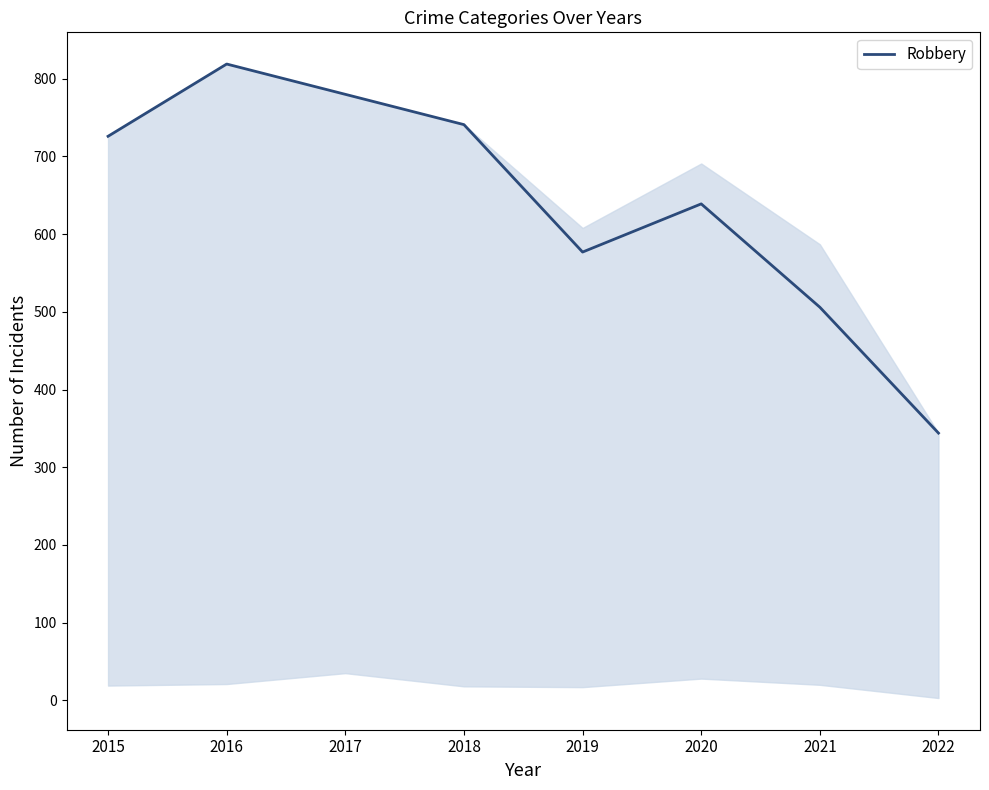

What is the sum of the values at 2018 and 2022?

1085